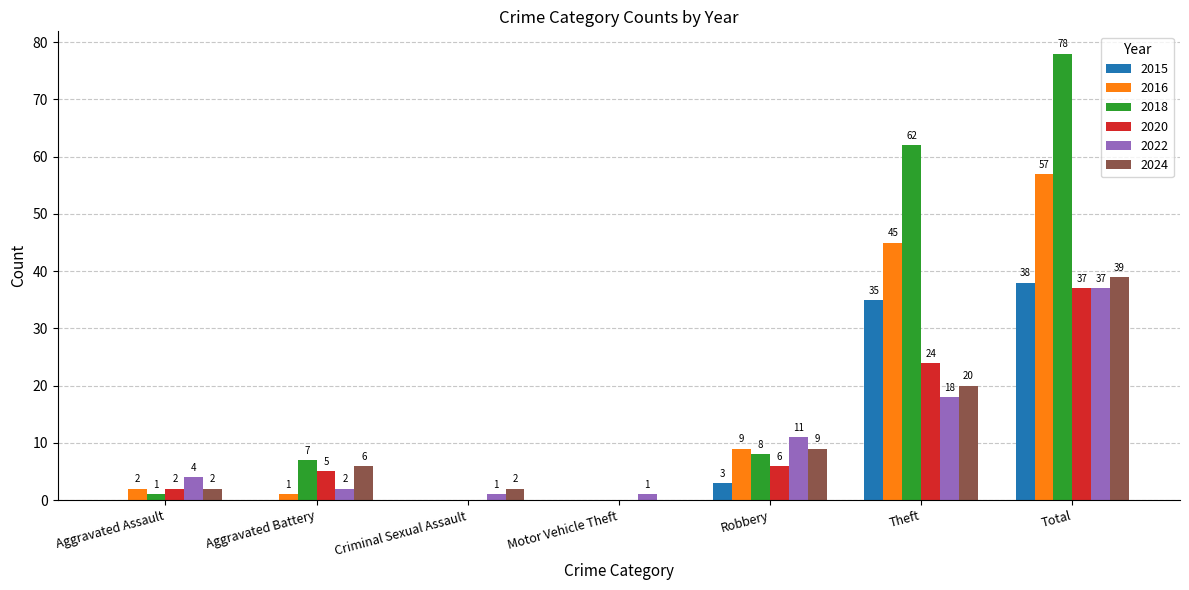

Which series has the largest range (max minus min)?

2018